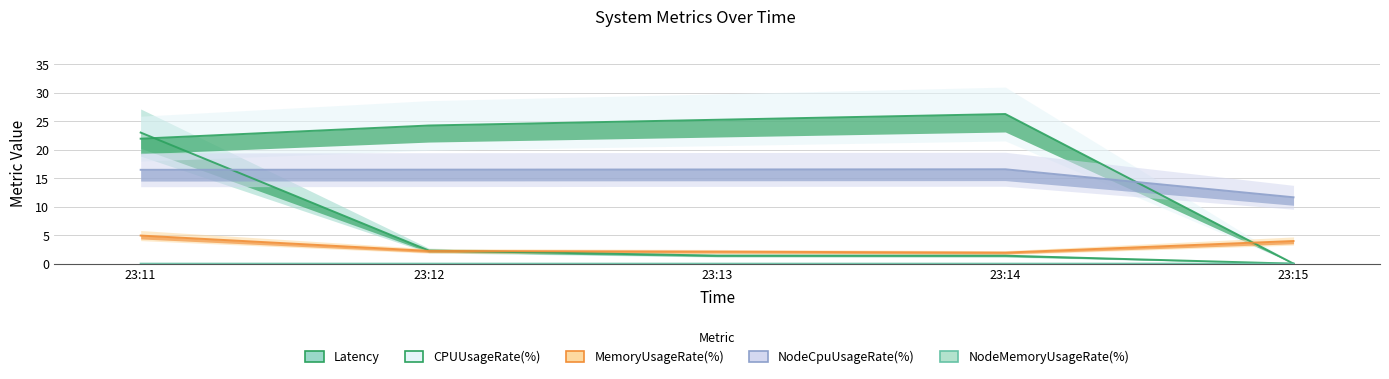

Is the value of NodeMemoryUsageRate(%) at 23:13 greater than the value of NodeCpuUsageRate(%) at 23:11?

No